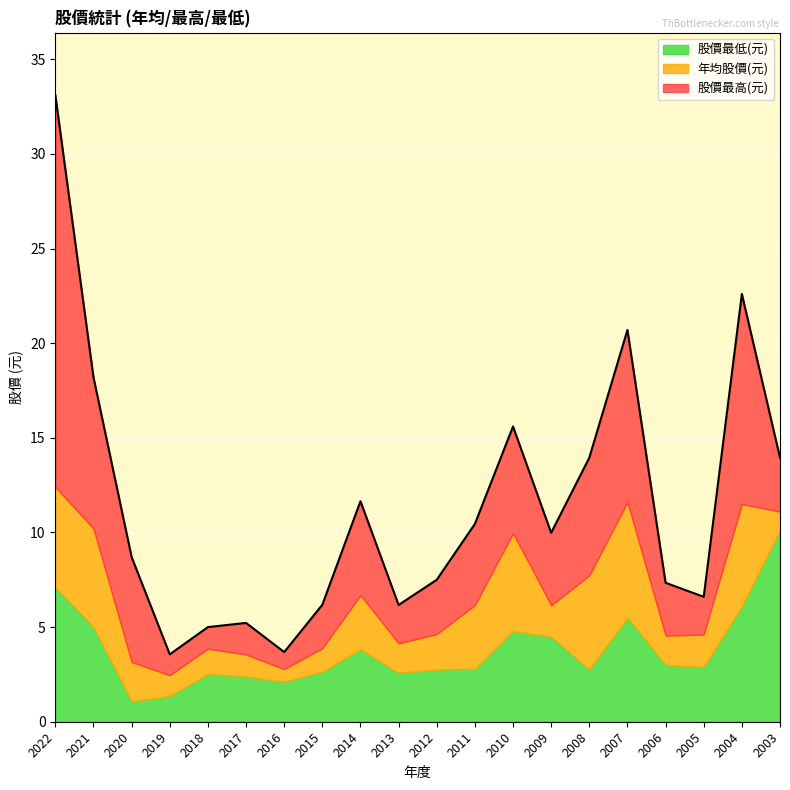

The 股價最高(元) series shows 5.5 at 2004. True or false?

False